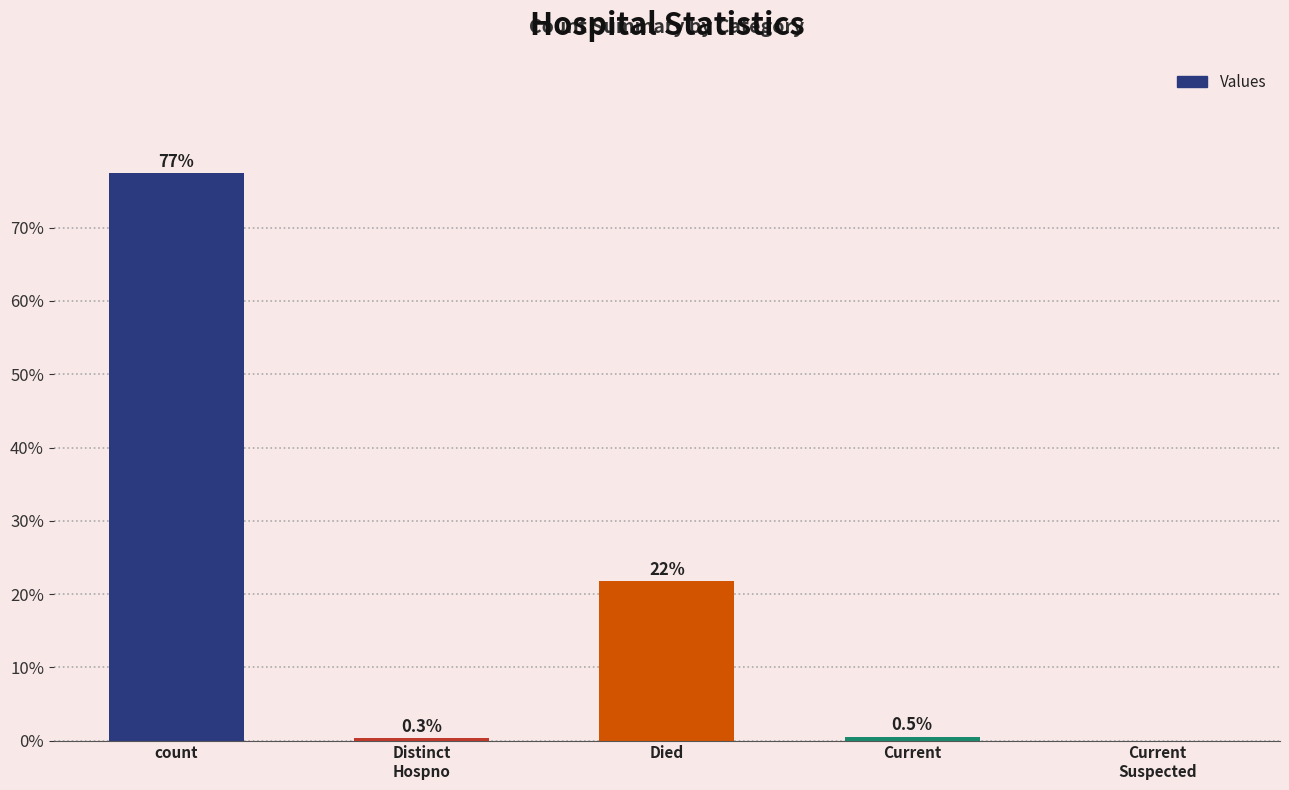

Which label corresponds to the largest value in the chart?

count